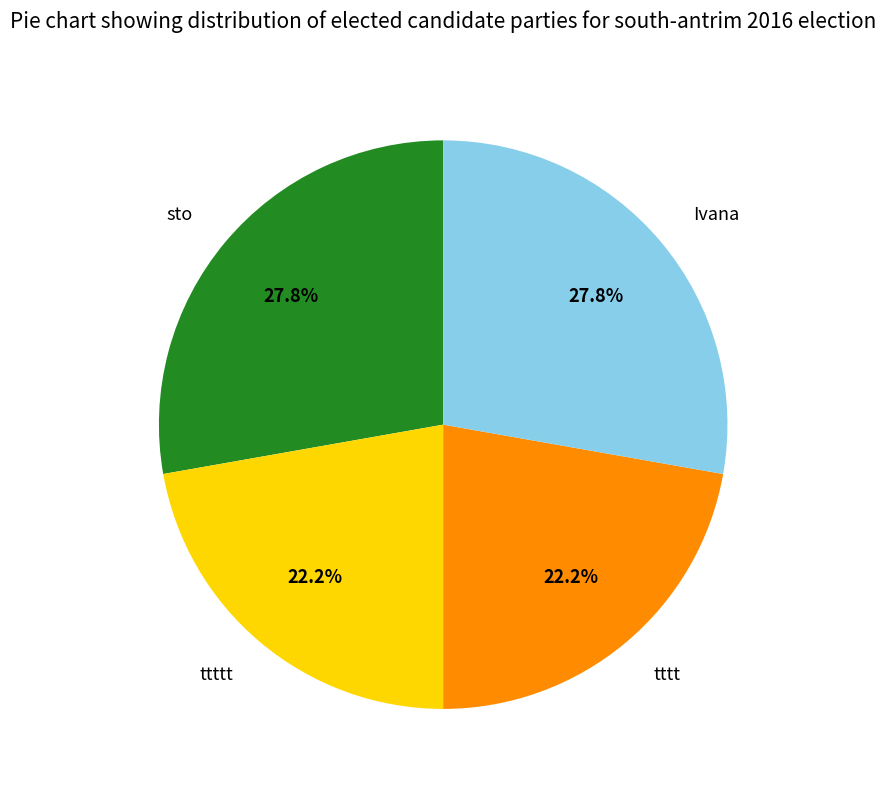

The ttttt slice represents 7% of the pie. True or false?

False